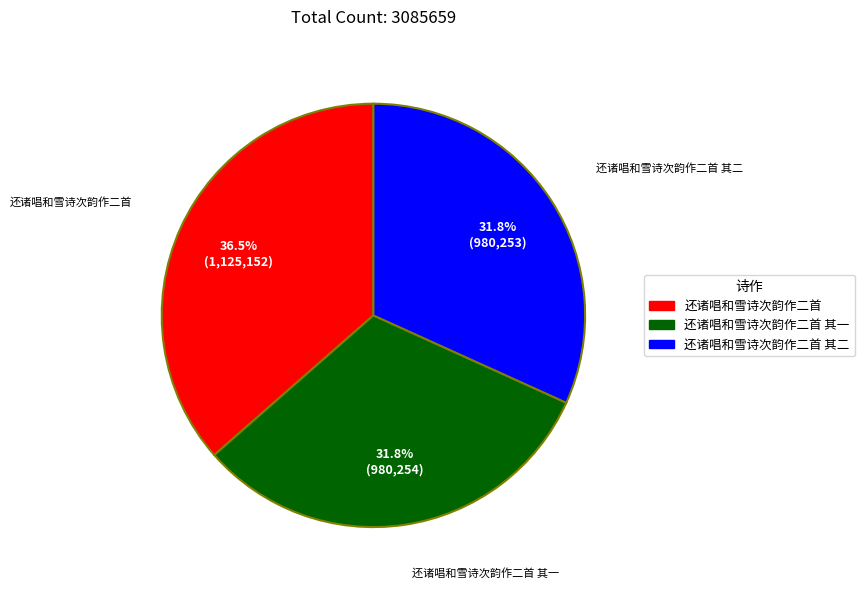

Is there a majority slice in this chart?

No